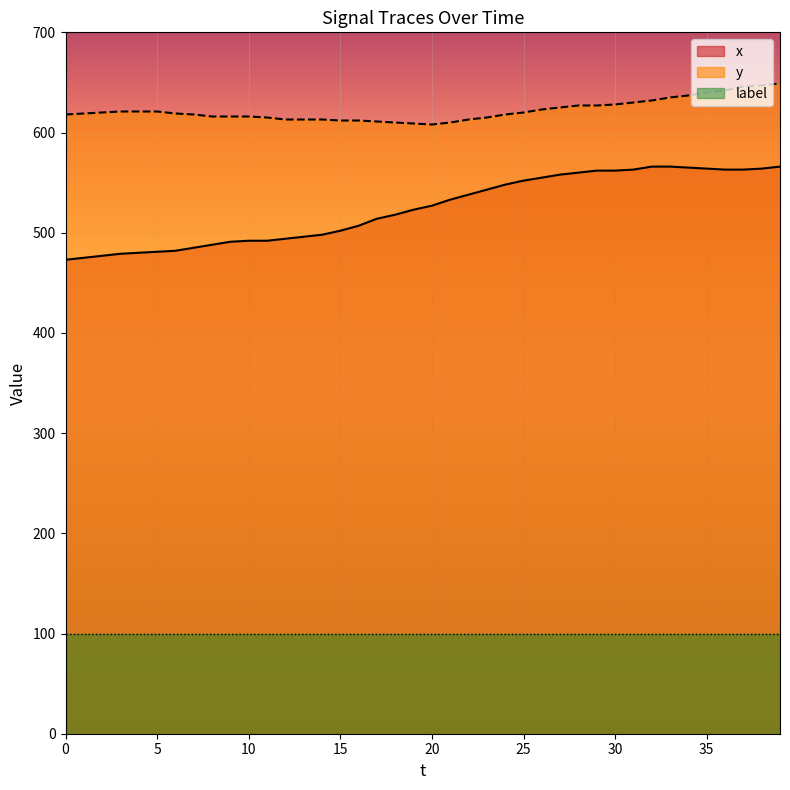

How many lines are shown in the chart?

3